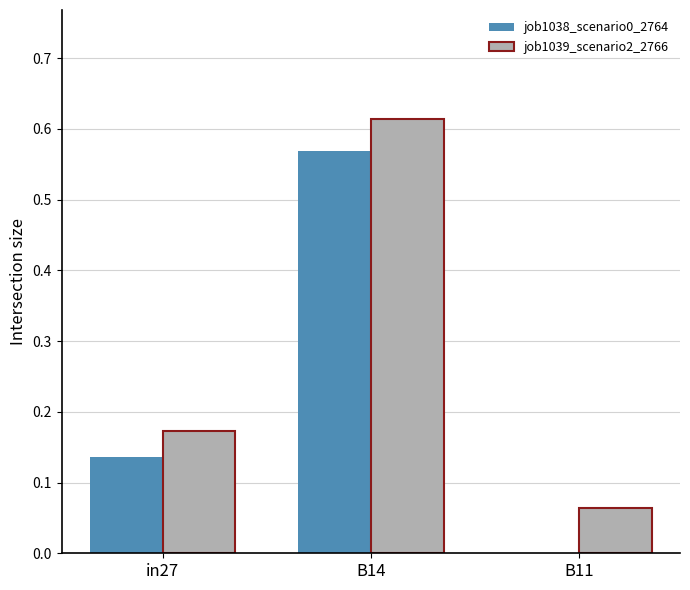

At which category is the sum across all series the highest?

B14